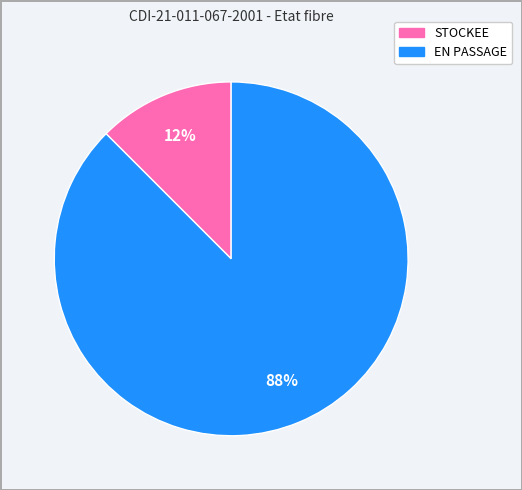

Does any single category account for the majority?

Yes